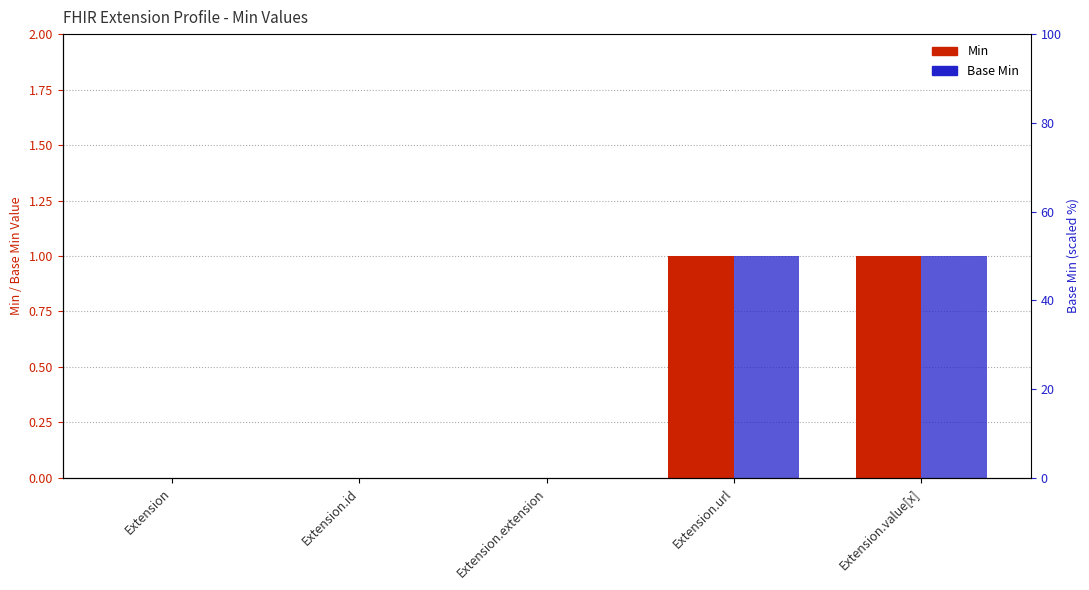

Does the chart contain any negative values?

No